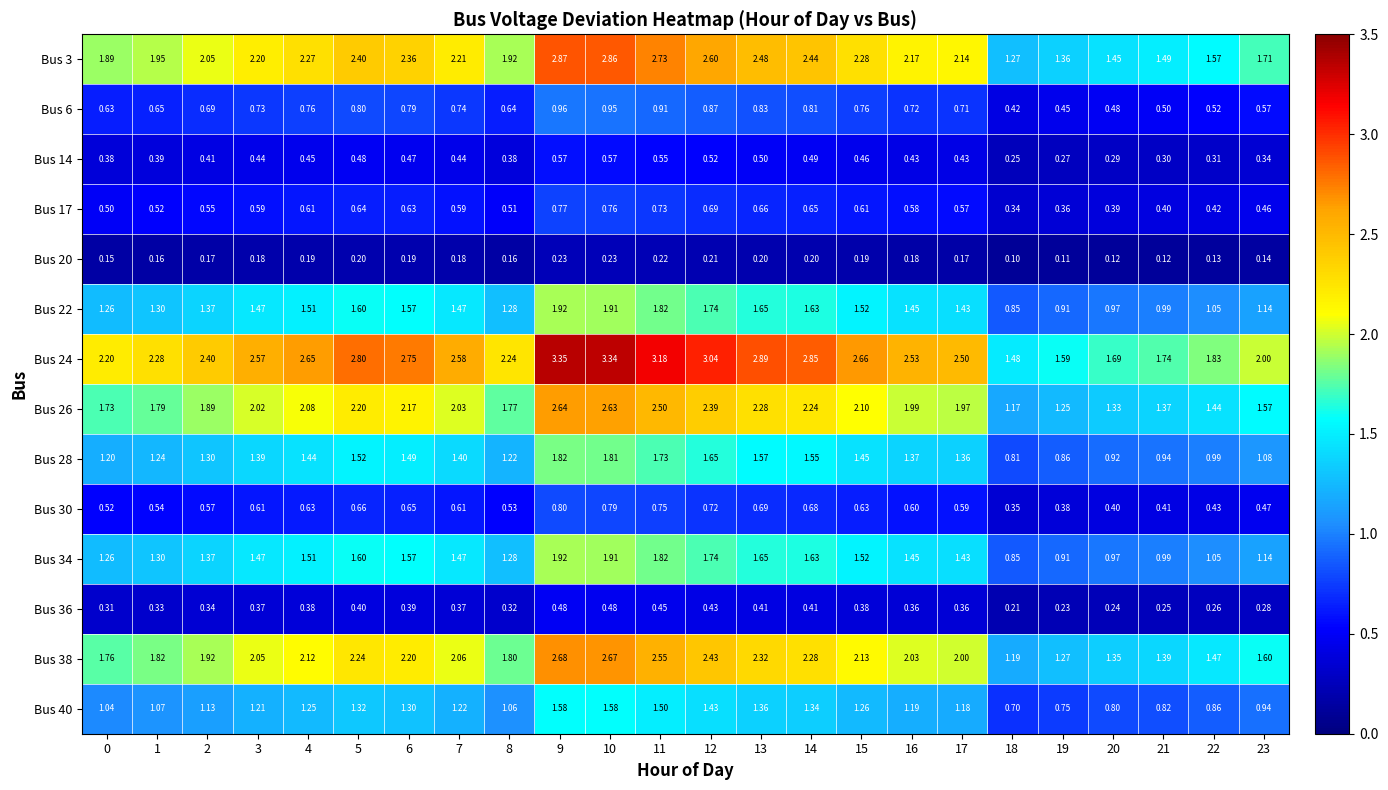

Which series changed the most between 2 and 4?

Bus 24